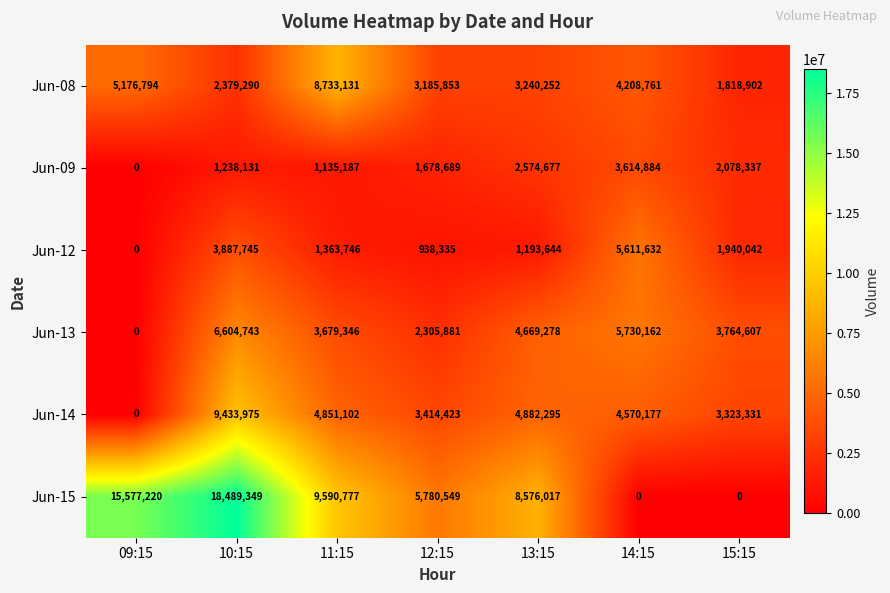

What is the difference between the Jun-08 values at 14:15 and 12:15?

1022908